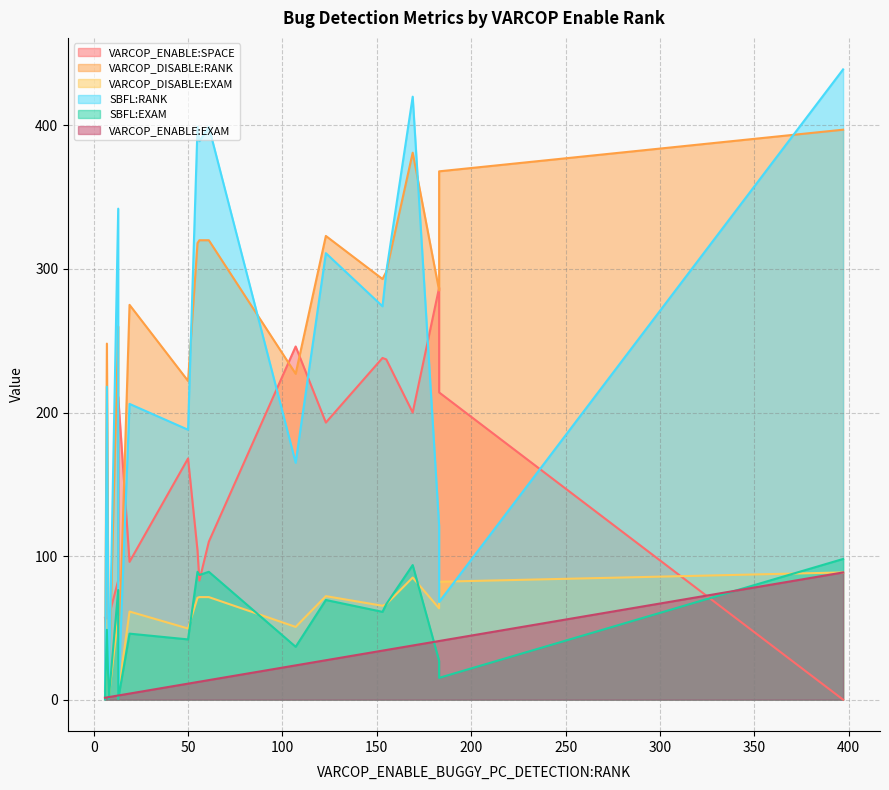

Between 6 and 13, which series saw the biggest shift?

SBFL:RANK